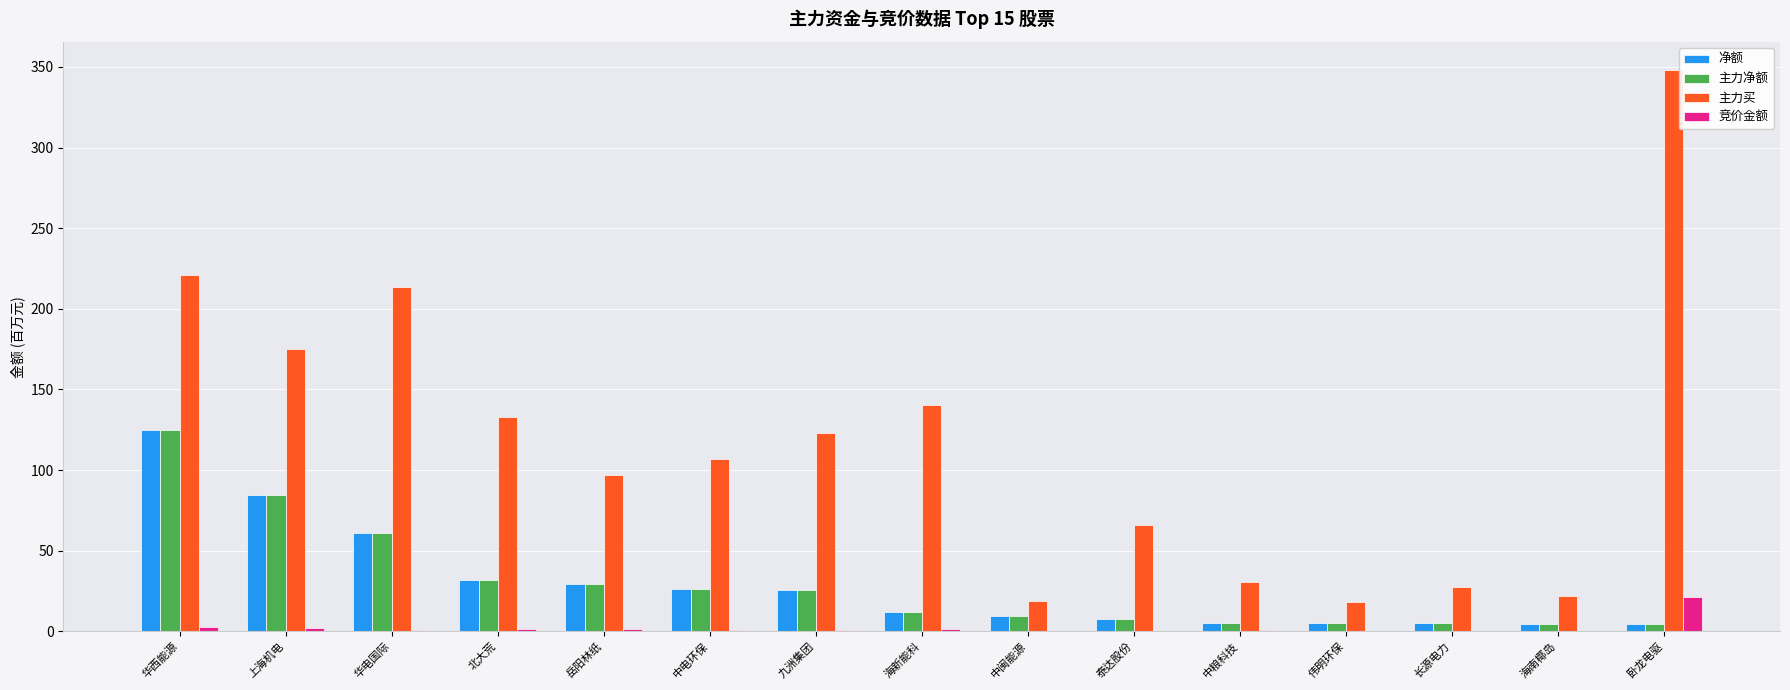

What is the spread (max minus min) of values at 九洲集团?

122.7